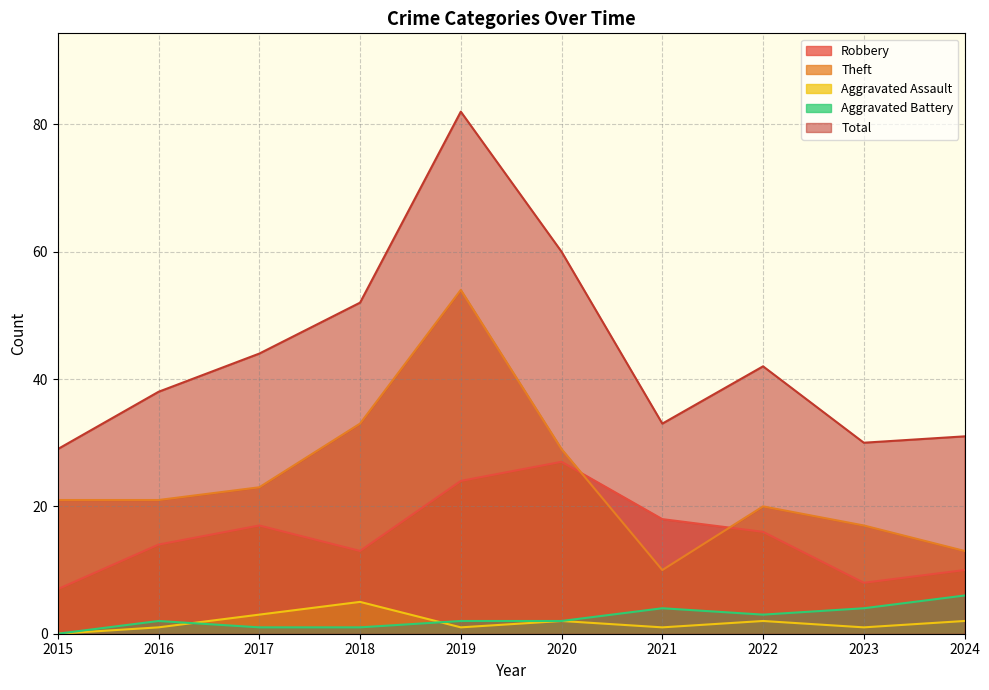

What is the total value across all series at 2015?

57